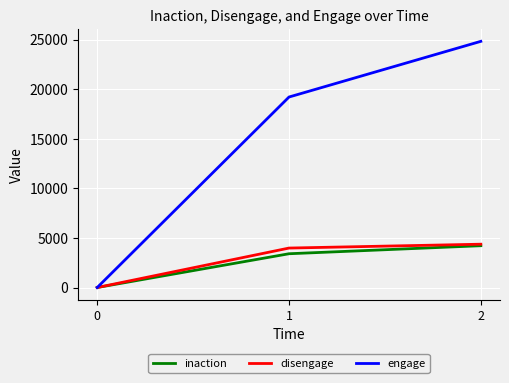

What is the highest value of the engage series?

24825